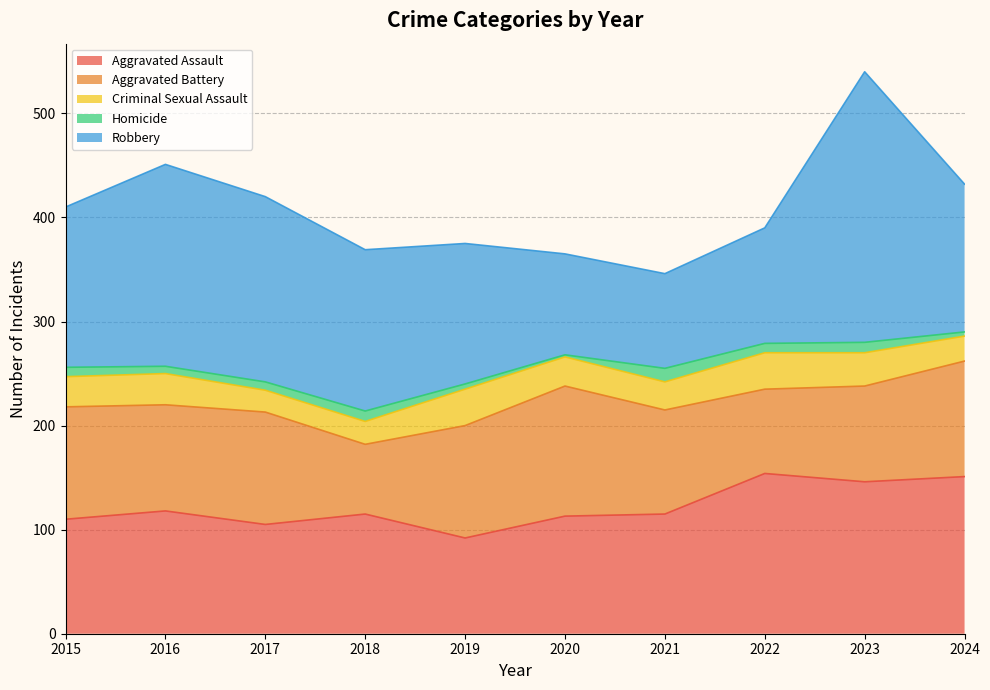

True or false: Criminal Sexual Assault and Robbery intersect in this chart.

False